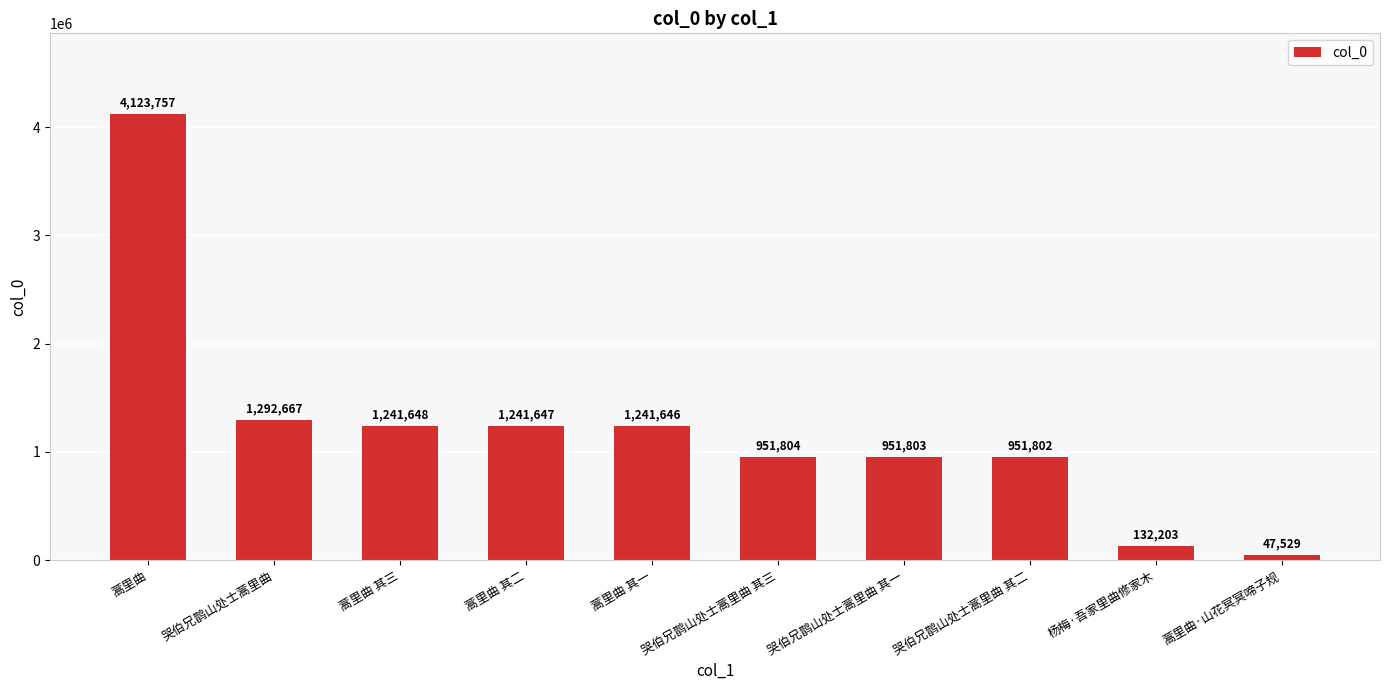

True or false: the data shows 1292667 at 哭伯兄鹊山处士蒿里曲.

True